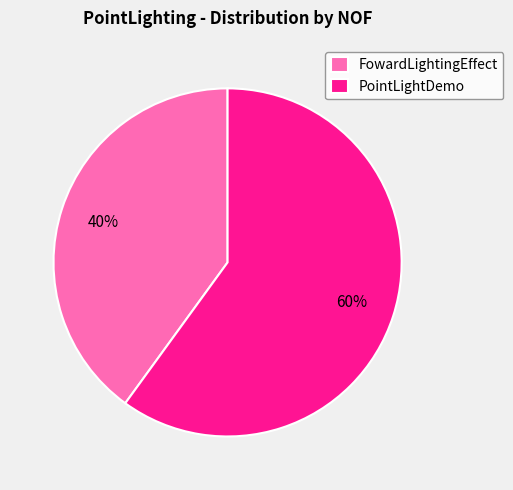

Is there any slice that represents more than half of the pie?

Yes